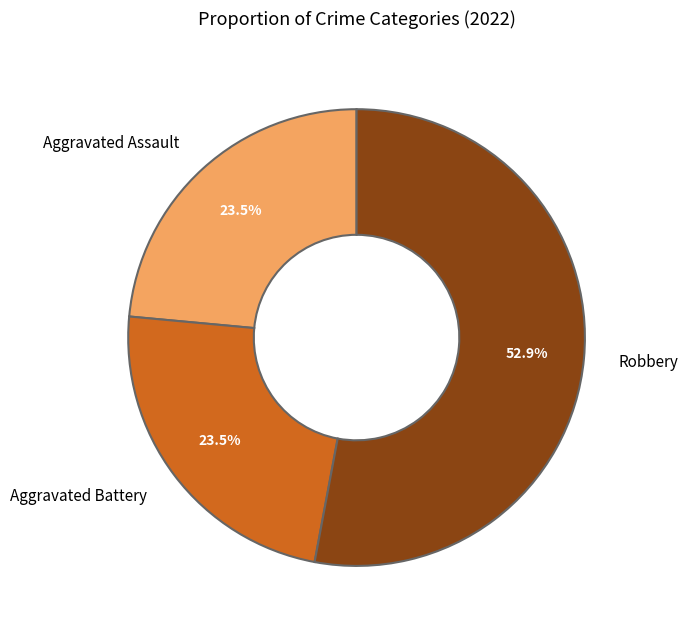

Which slice is the largest?

Robbery